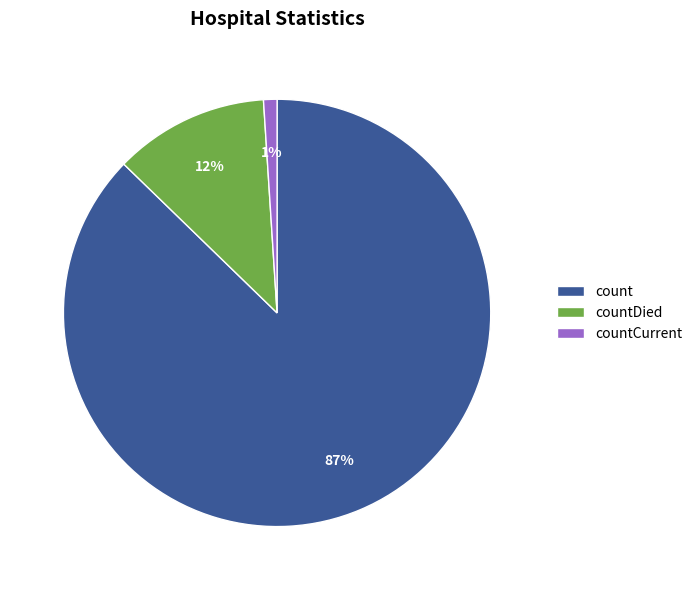

To the nearest percent, what is the difference between the count and countCurrent slice percentages?

86%